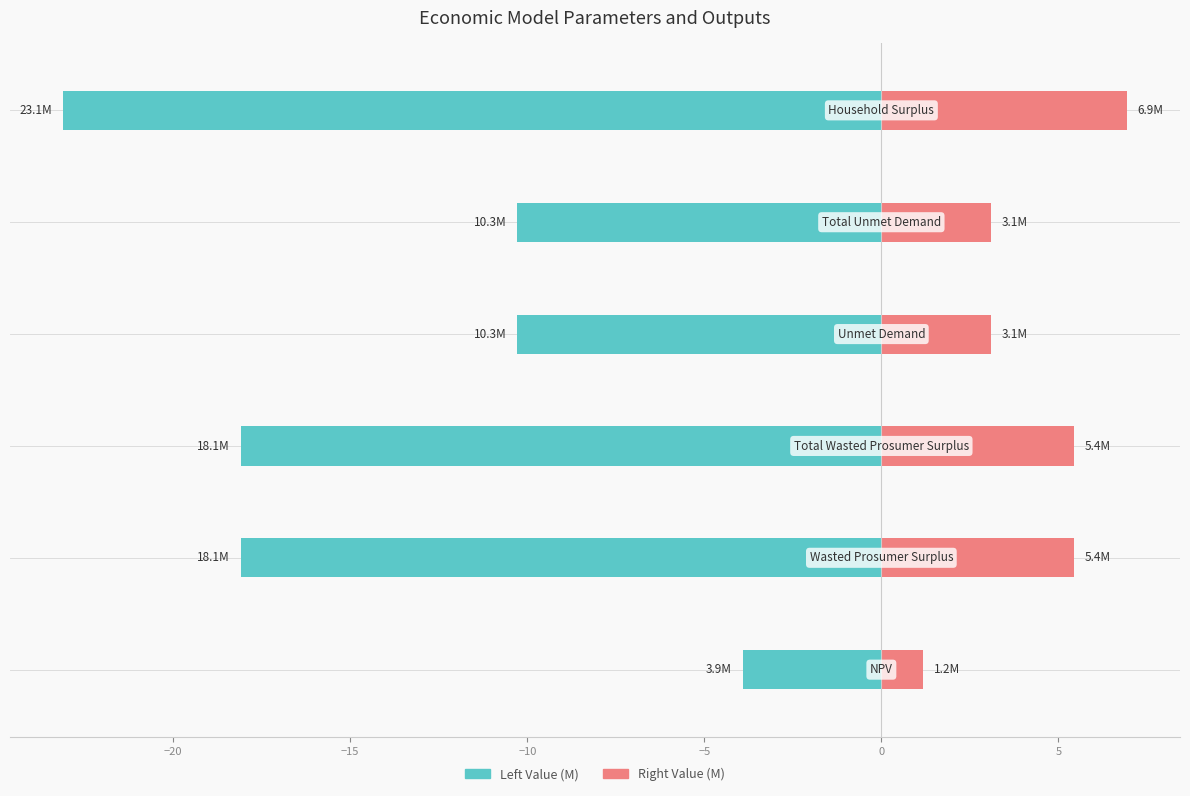

Reading left to right, what are all the values shown in this chart?

Left Value (M): −25=-3.9	−20=-18.1	−15=-18.1	−10=-10.3	−5=-10.3	0=-23.1
Right Value (M): −25=1.2	−20=5.4	−15=5.4	−10=3.1	−5=3.1	0=6.9